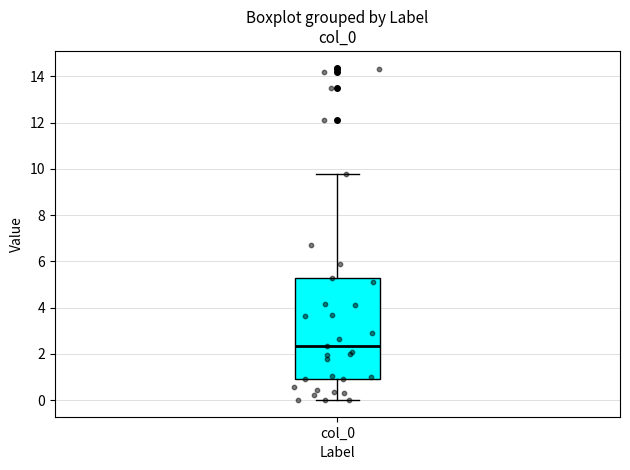

Where does the upper whisker of the box for col_0 end on the y-axis? The values are not printed on the chart, so give them approximately, as read against the axis.

9.8